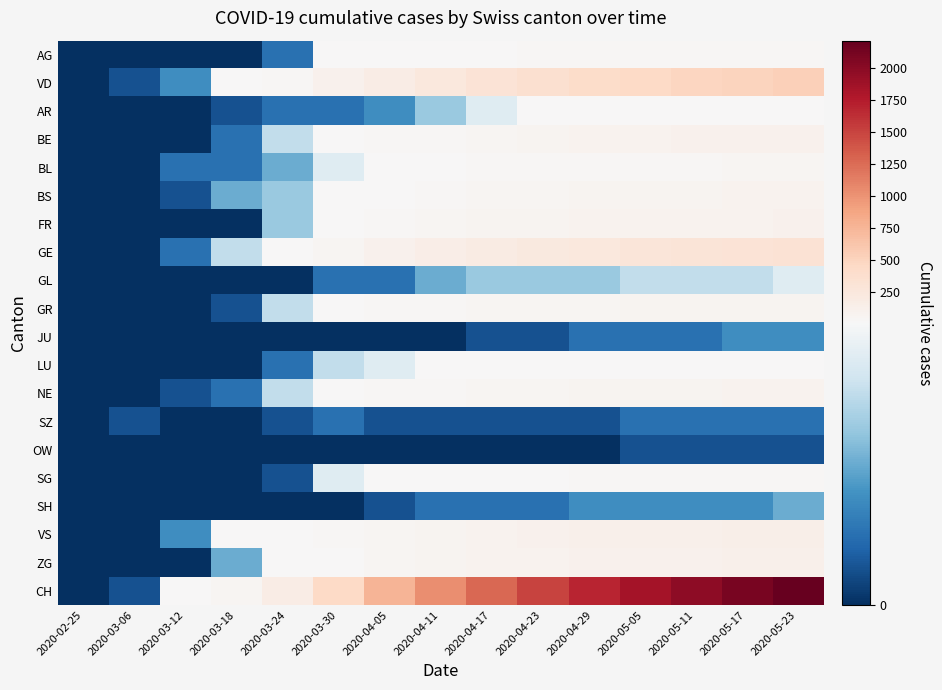

What is the total value across all series at 2020-03-06?

3